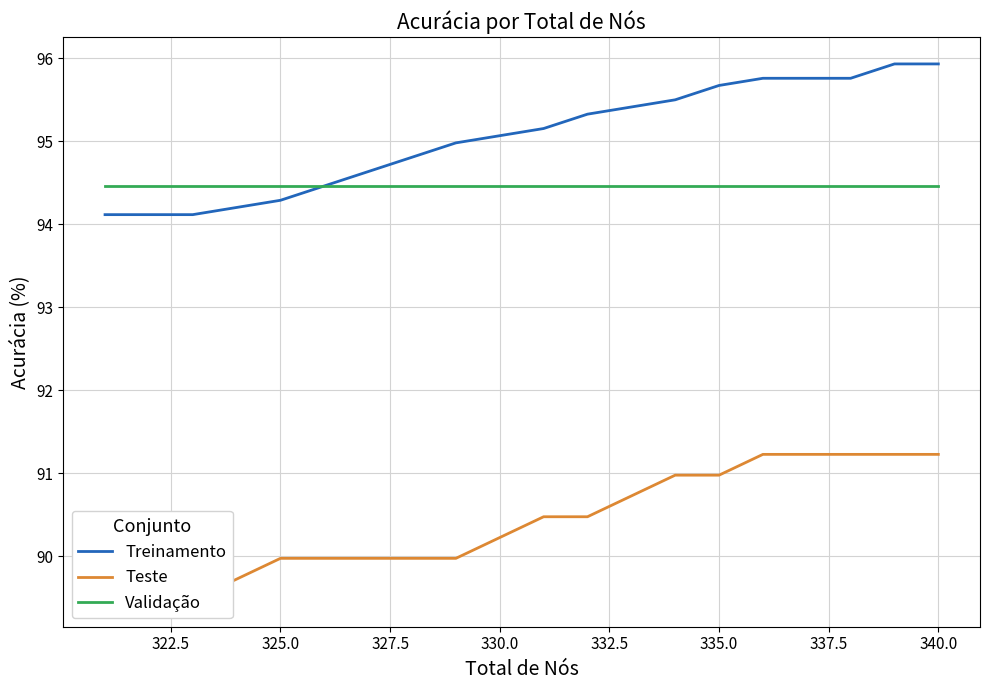

List the series in order of their peak value, highest first.

Treinamento, Validação, Teste